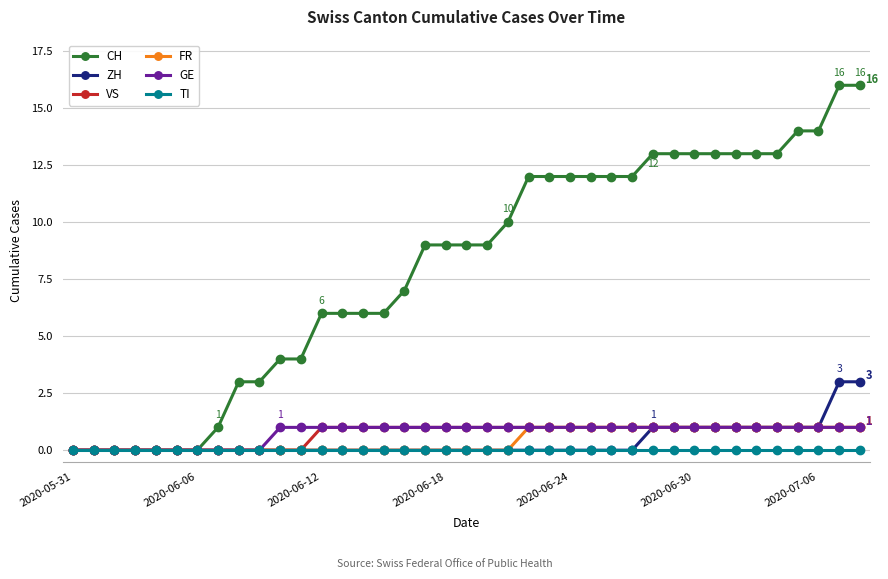

What is the value of the VS point at the 37th from the left?

1